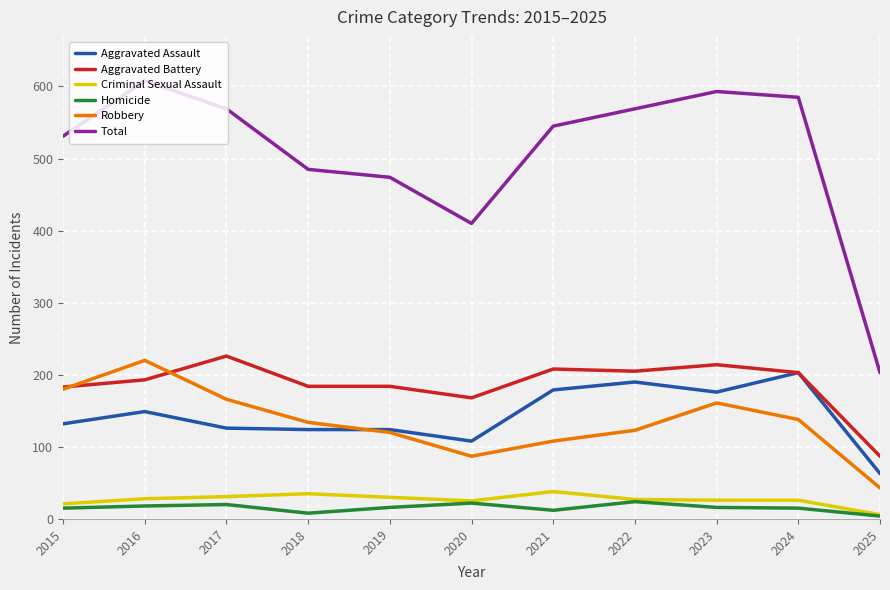

What is the sum of the Aggravated Assault values at 2016 and 2017?

275